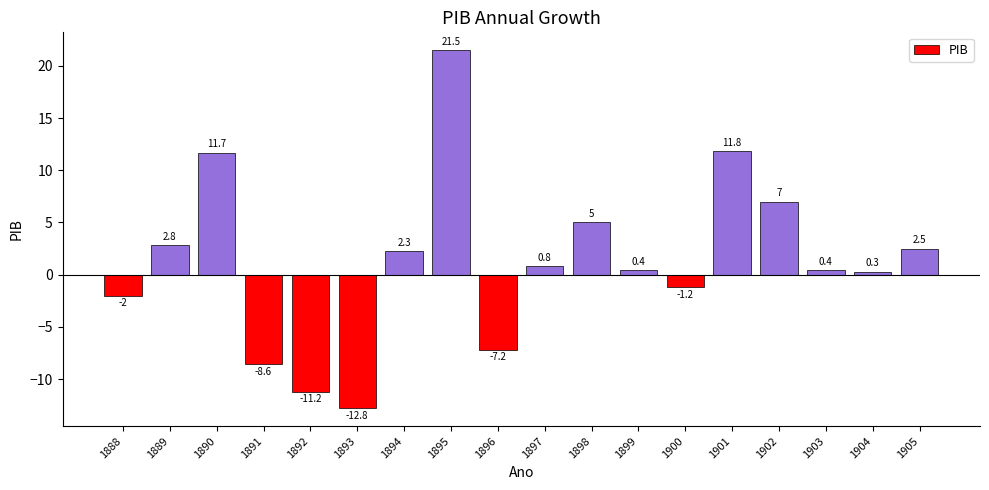

What is the difference between the values at 1897 and 1892?

12.0